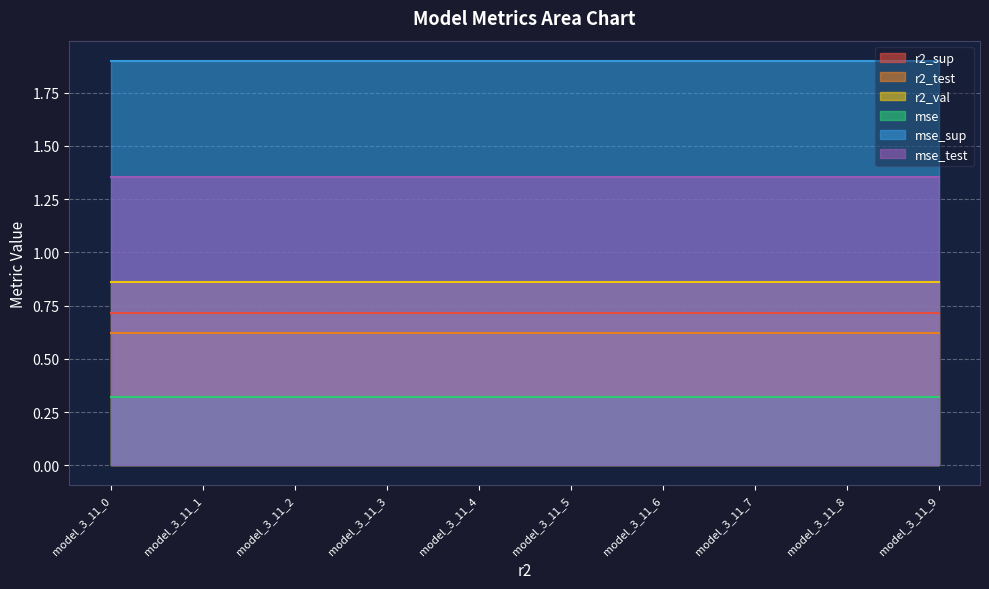

What is the value of the r2_val point at the 9th from the left?

0.9